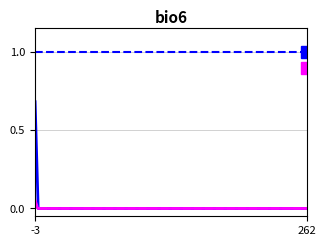

How many series are shown in this chart?

4